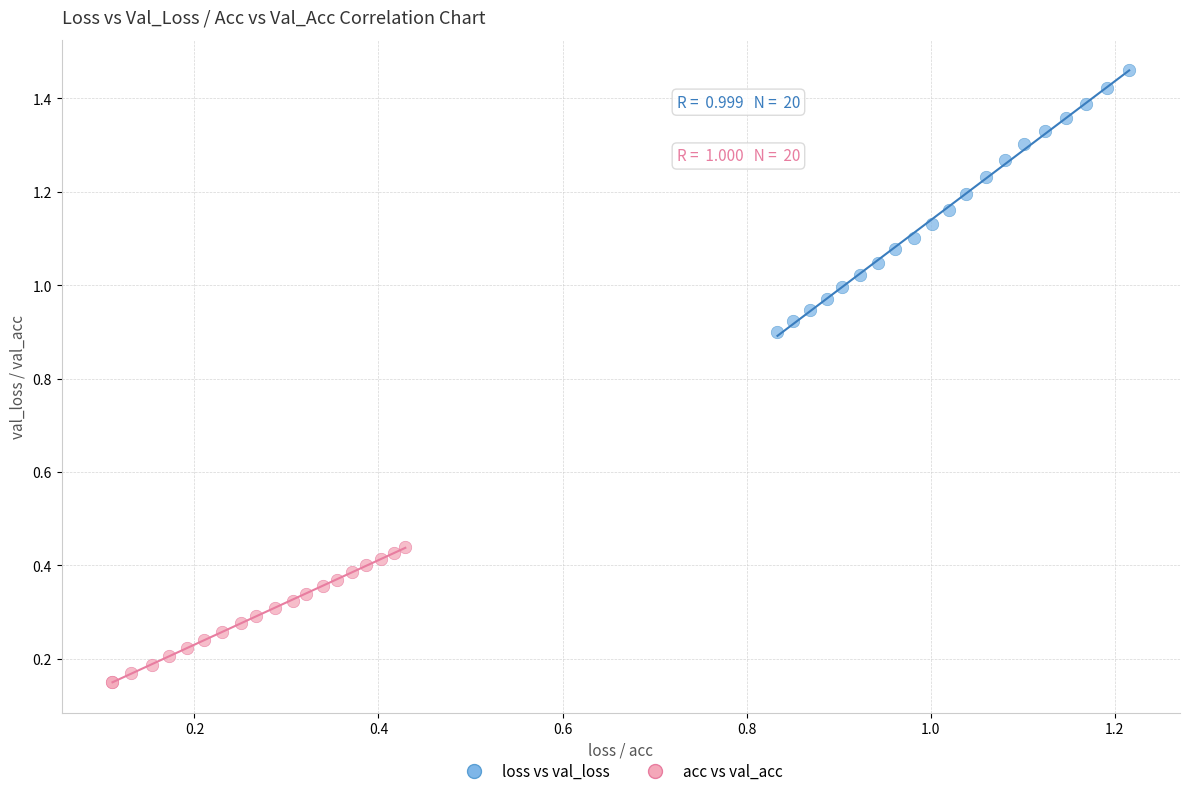

Which series reaches the maximum Y coordinate?

loss vs val_loss